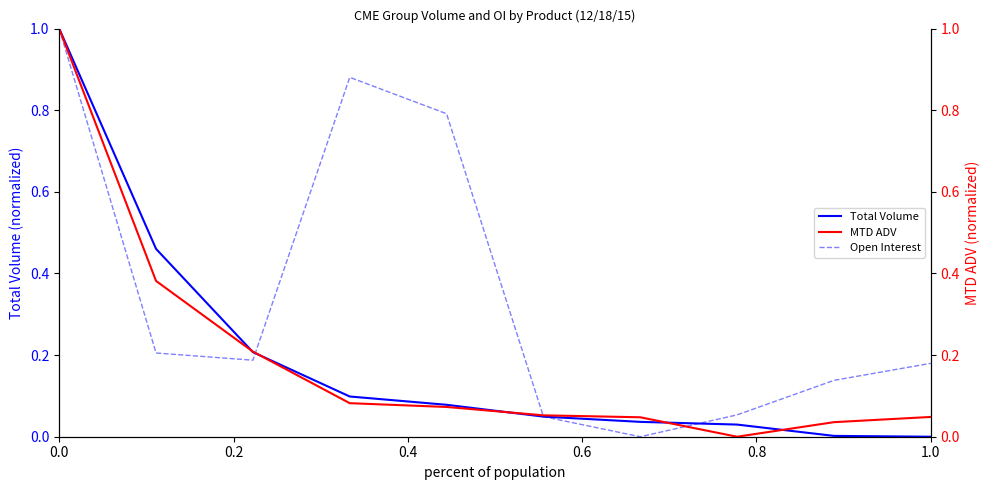

What is the highest value of the Total Volume series?

1.0